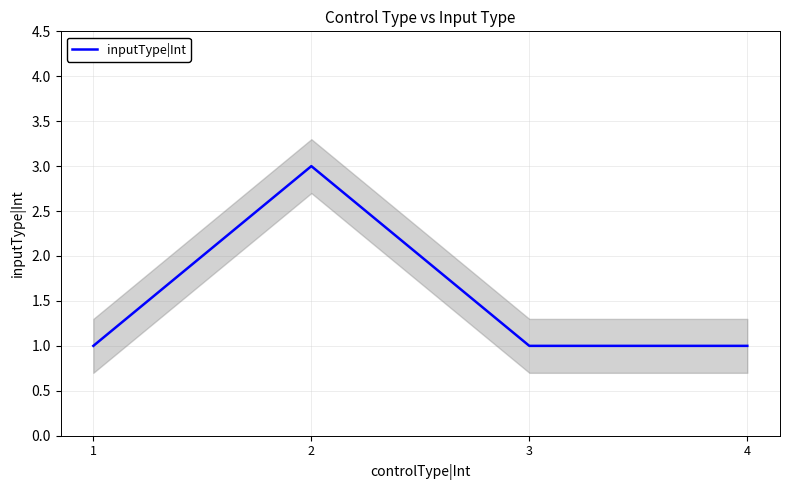

Count the number of data series in this chart.

1